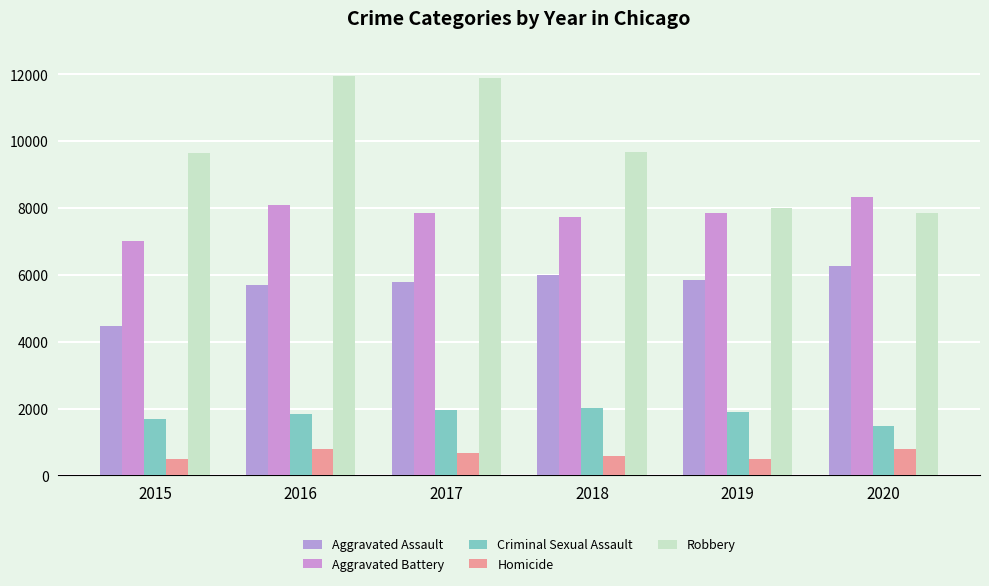

Which has a higher value, 2015 or 2016?

2016